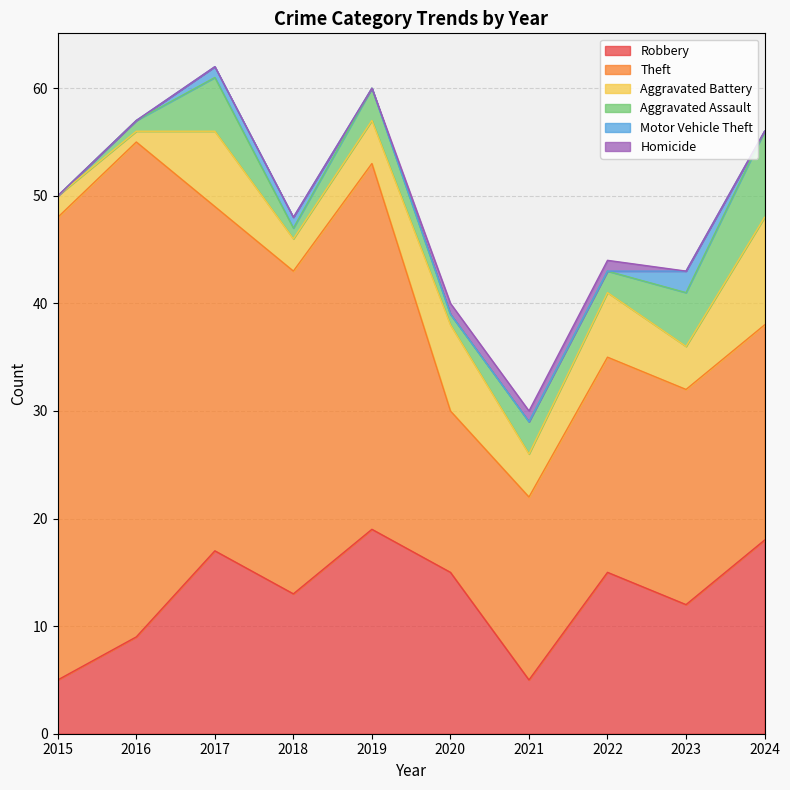

The Homicide series shows 0 at 2015. True or false?

True